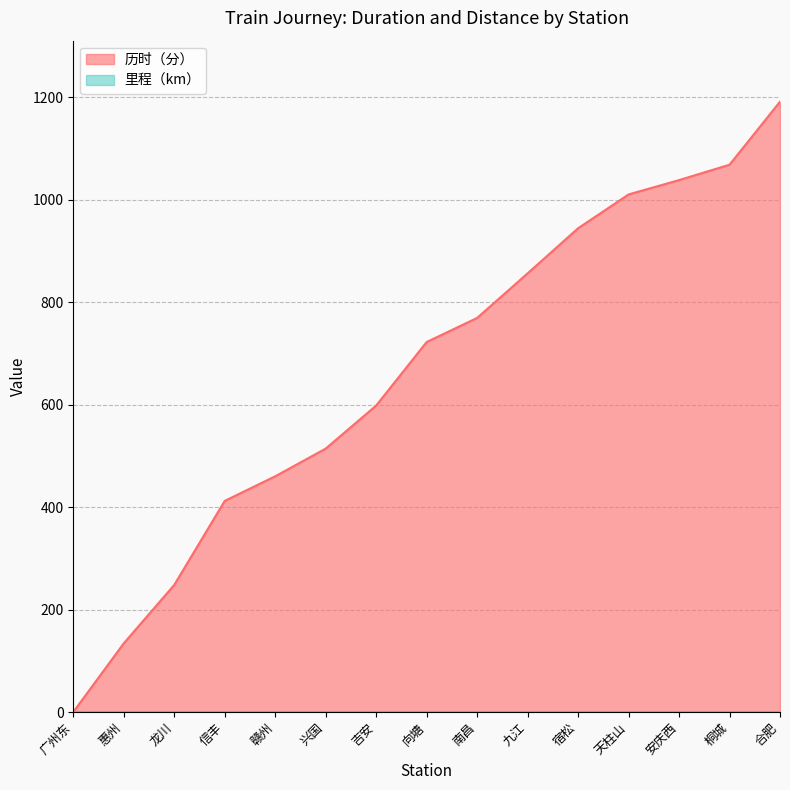

Which label corresponds to the largest value in the chart?

合肥